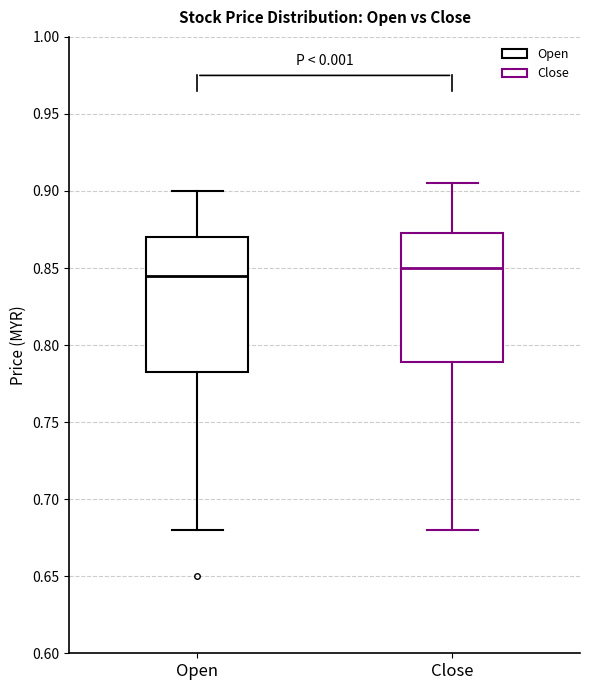

Reading left to right, read every box against the y-axis: the position of its median line, the range the box covers, and the ends of its whiskers. The values are not printed on the chart, so give them approximately, as read against the axis.

Open: median 0.845, box 0.785 to 0.870, whiskers 0.680 to 0.900
Close: median 0.850, box 0.790 to 0.875, whiskers 0.680 to 0.905